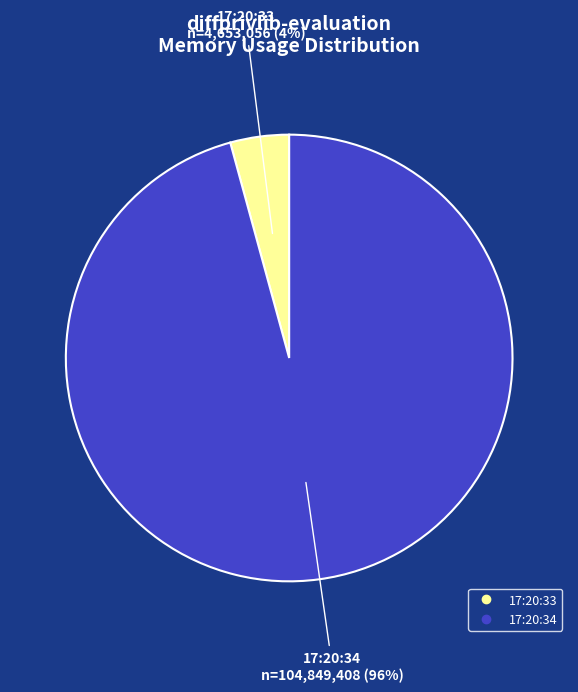

Does any single category account for the majority?

Yes